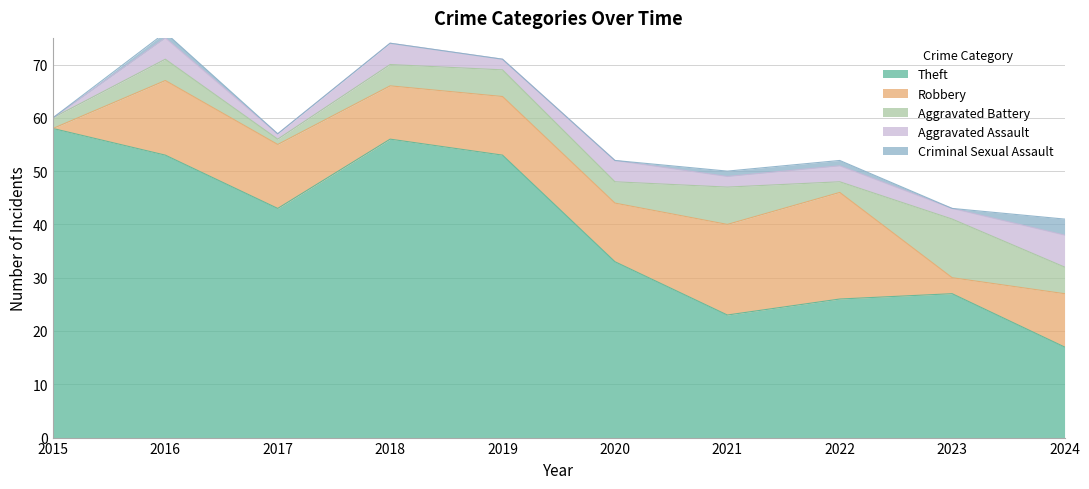

What is the difference between the maximum and minimum values in the Theft series?

41